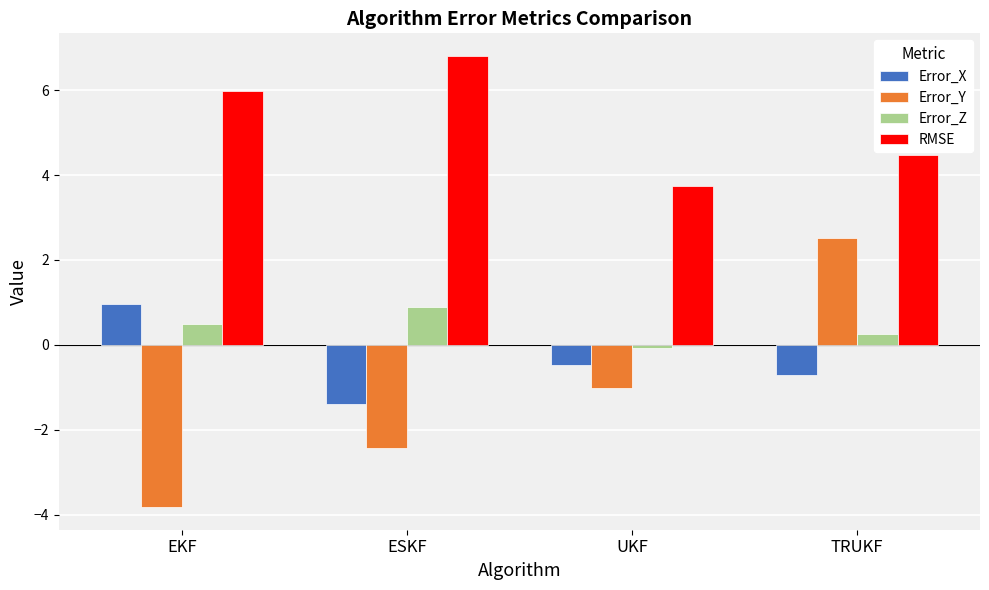

The value of Error_X at TRUKF is -0.3. True or false?

False